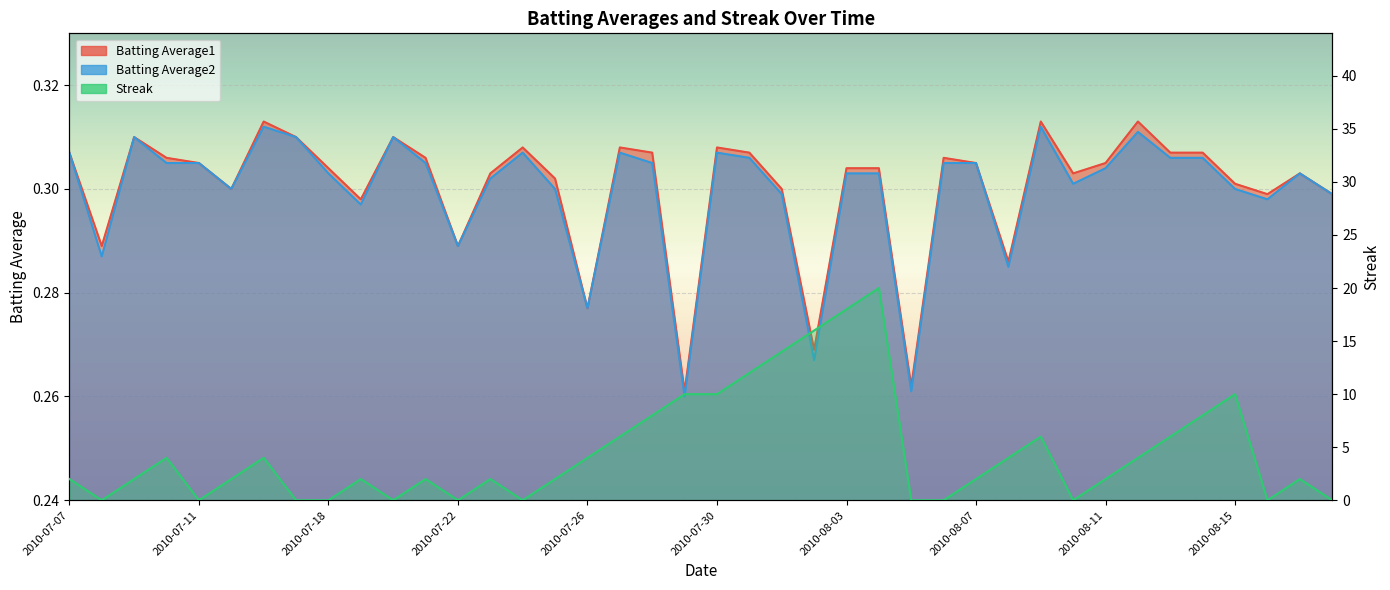

List the labels in order of Batting Average1 value, largest first.

2010-07-16, 2010-08-09, 2010-08-12, 2010-07-09, 2010-07-17, 2010-07-20, 2010-07-24, 2010-07-27, 2010-07-30, 2010-07-07, 2010-07-28, 2010-07-31, 2010-08-13, 2010-08-14, 2010-07-10, 2010-07-21, 2010-08-06, 2010-07-11, 2010-08-07, 2010-08-11, 2010-07-18, 2010-08-03, 2010-08-04, 2010-07-23, 2010-08-10, 2010-08-17, 2010-07-25, 2010-08-15, 2010-07-15, 2010-08-01, 2010-08-16, 2010-08-18, 2010-07-19, 2010-07-08, 2010-07-22, 2010-08-08, 2010-07-26, 2010-08-02, 2010-08-05, 2010-07-29